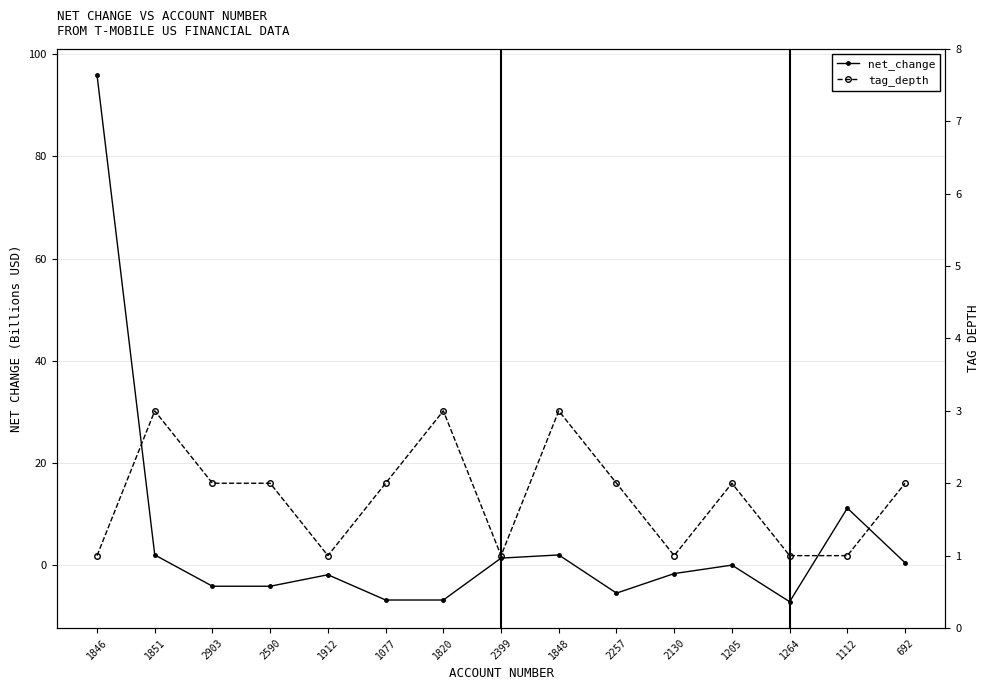

The value of net_change at 1264 is -10.4. True or false?

False